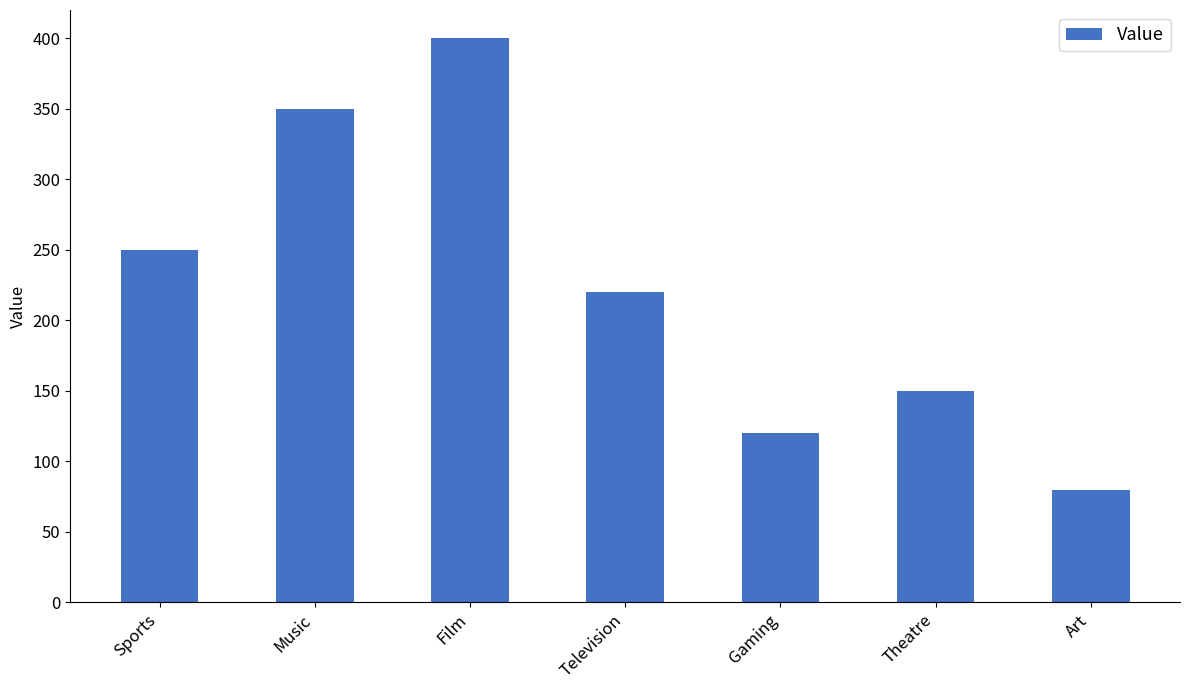

Which label corresponds to the largest value in the chart?

Film